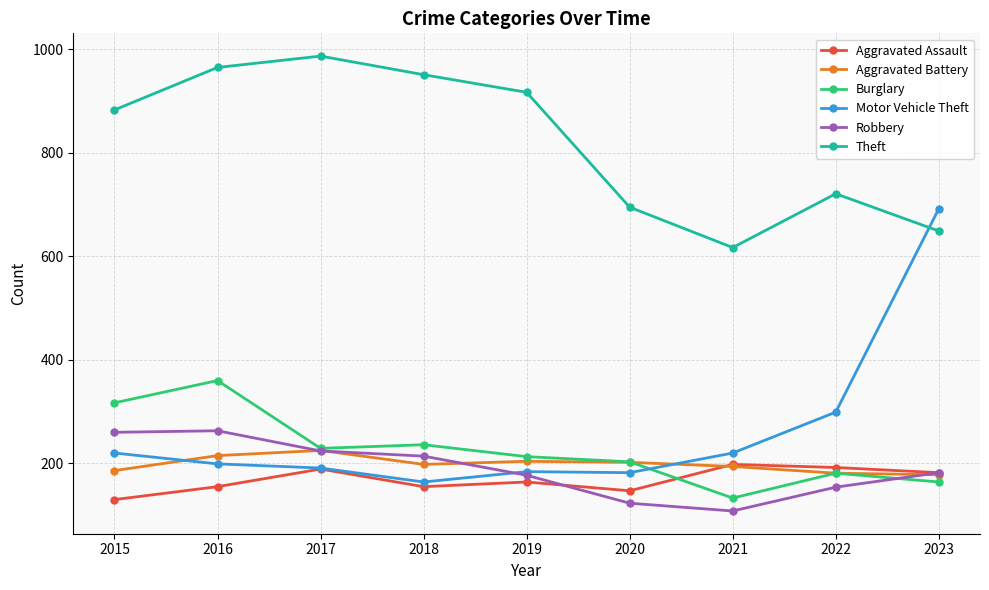

True or false: Aggravated Assault has a value of 192 at 2015.

False